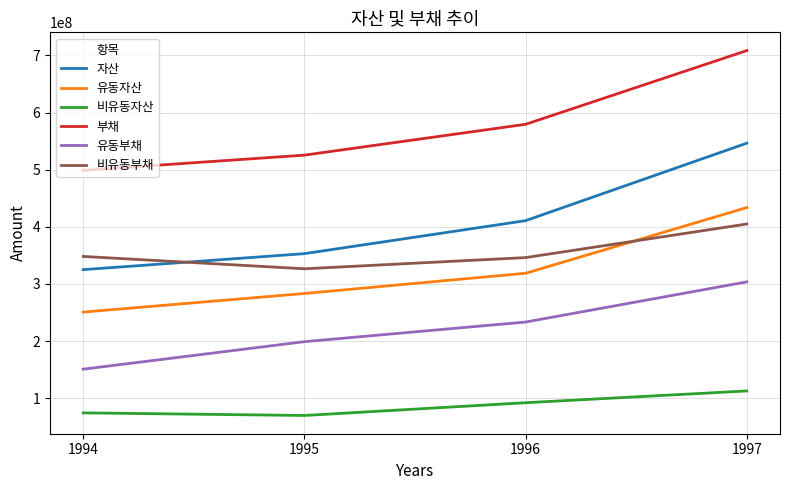

What value does the 비유동부채 series have at 1995?

326573842